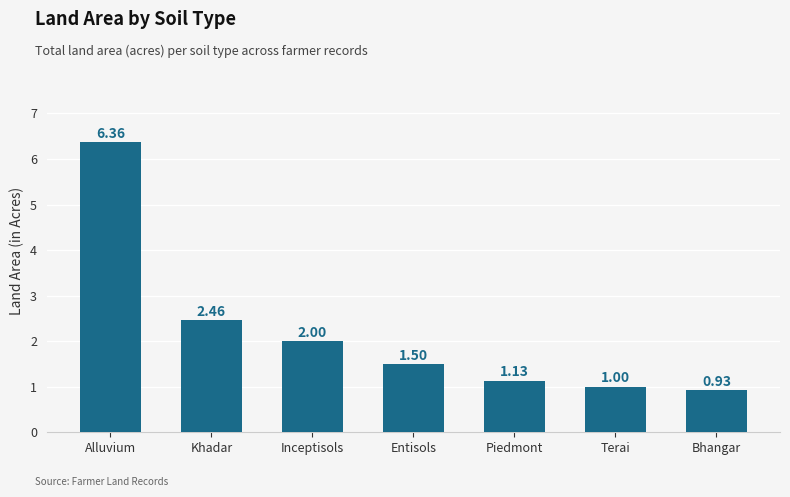

Which category has the highest value across all series?

Alluvium